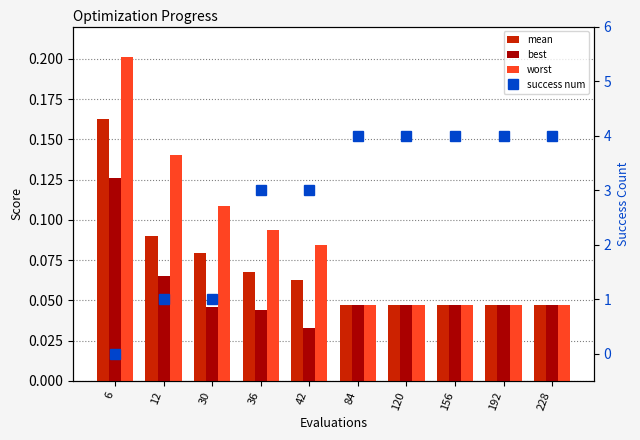

Which label corresponds to the smallest value in the chart?

6